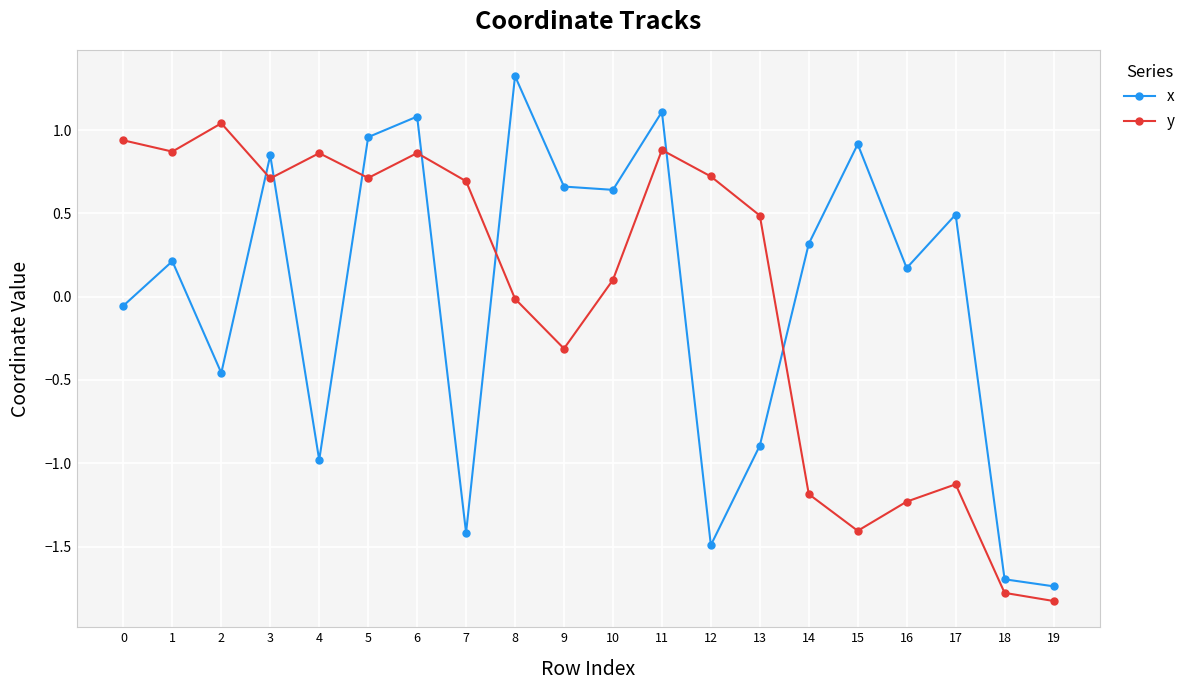

The x series shows 0.5 at 17. True or false?

True